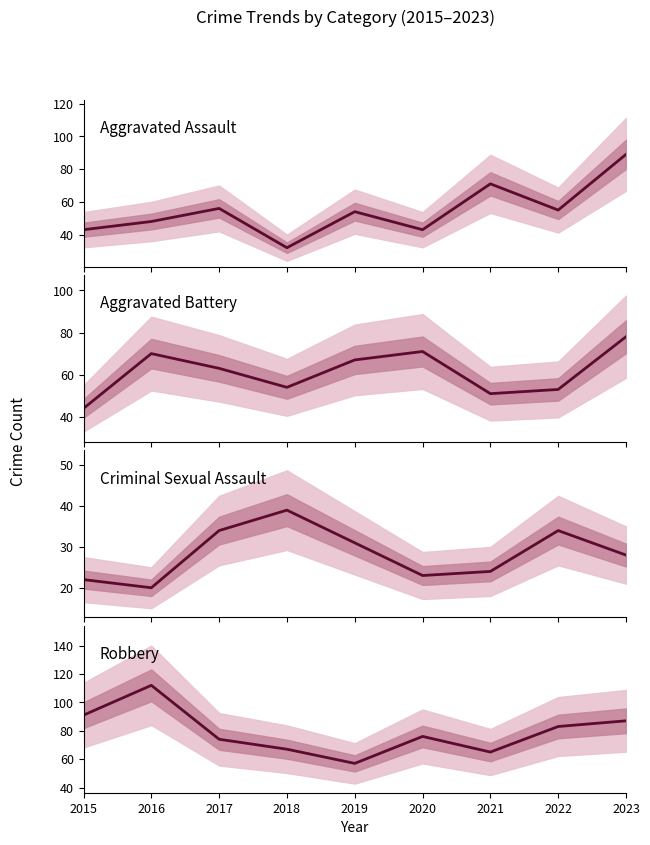

True or false: Robbery has more than 1 points higher than both neighbors.

True